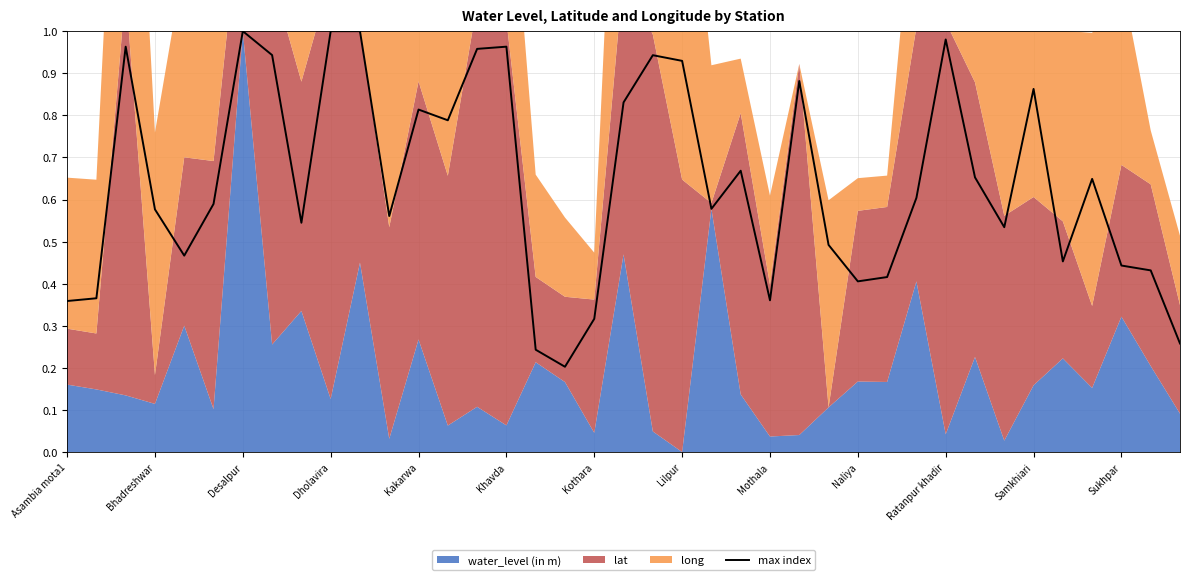

Reading left to right, list all the values displayed in this chart.

0.4	0.4	1.0	0.6	0.5	0.6	1.0	0.9	0.5	1.0	1.0	0.6	0.8	0.8	1.0	1.0	0.2	0.2	0.3	0.8	0.9	0.9	0.6	0.7	0.4	0.9	0.5	0.4	0.4	0.6	1.0	0.7	0.5	0.9	0.5	0.6	0.4	0.4	0.3